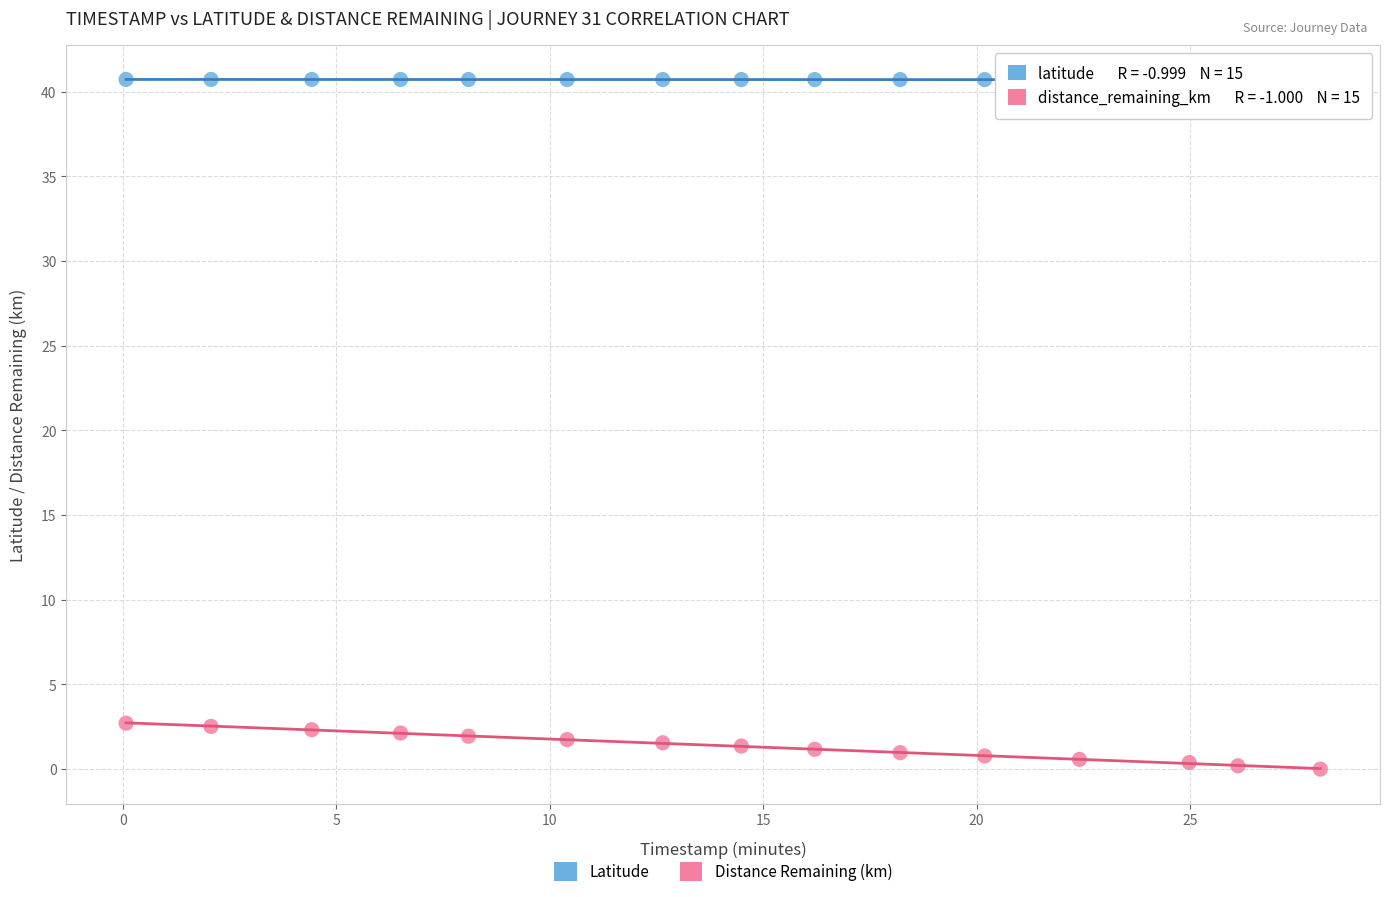

Across all data points, what is the range of X values (max minus min)?

28.0